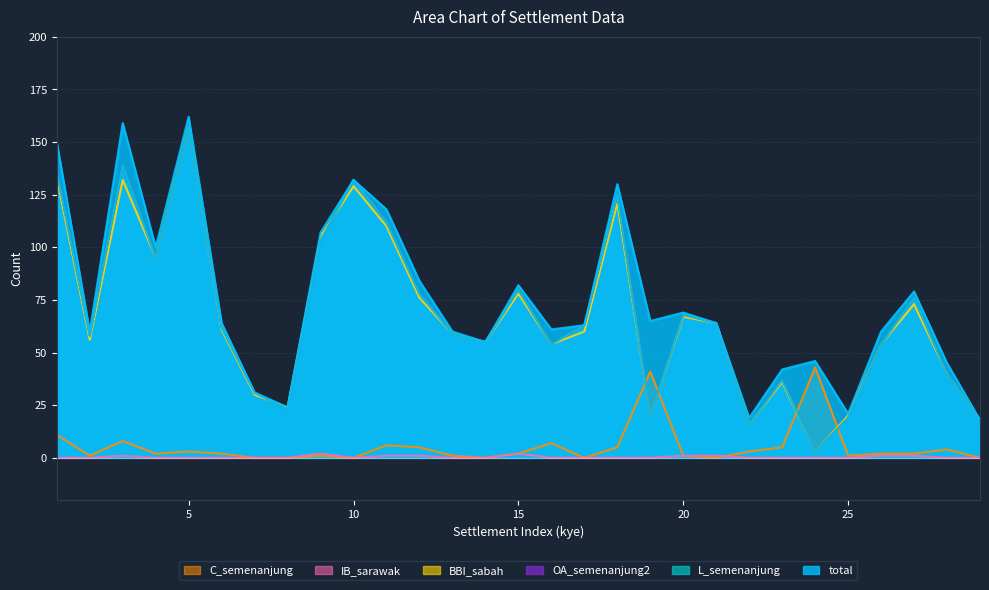

At which category does the chart reach its peak across all series?

5